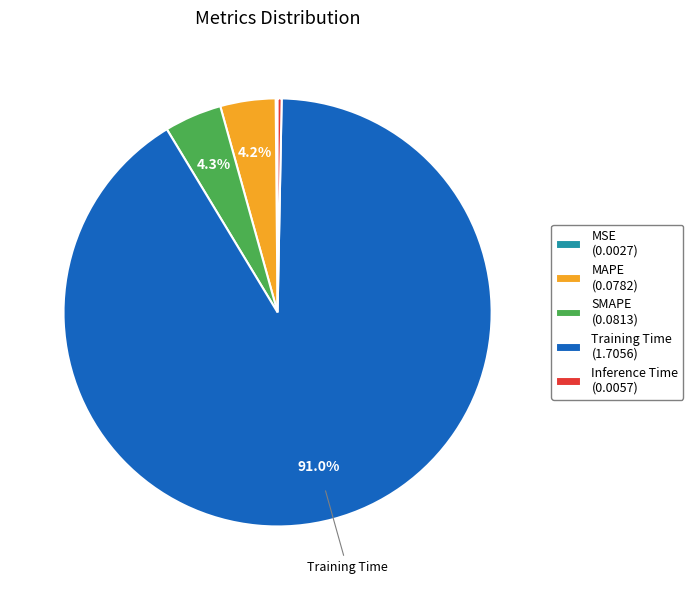

Does Training Time represent more than half of the total?

Yes